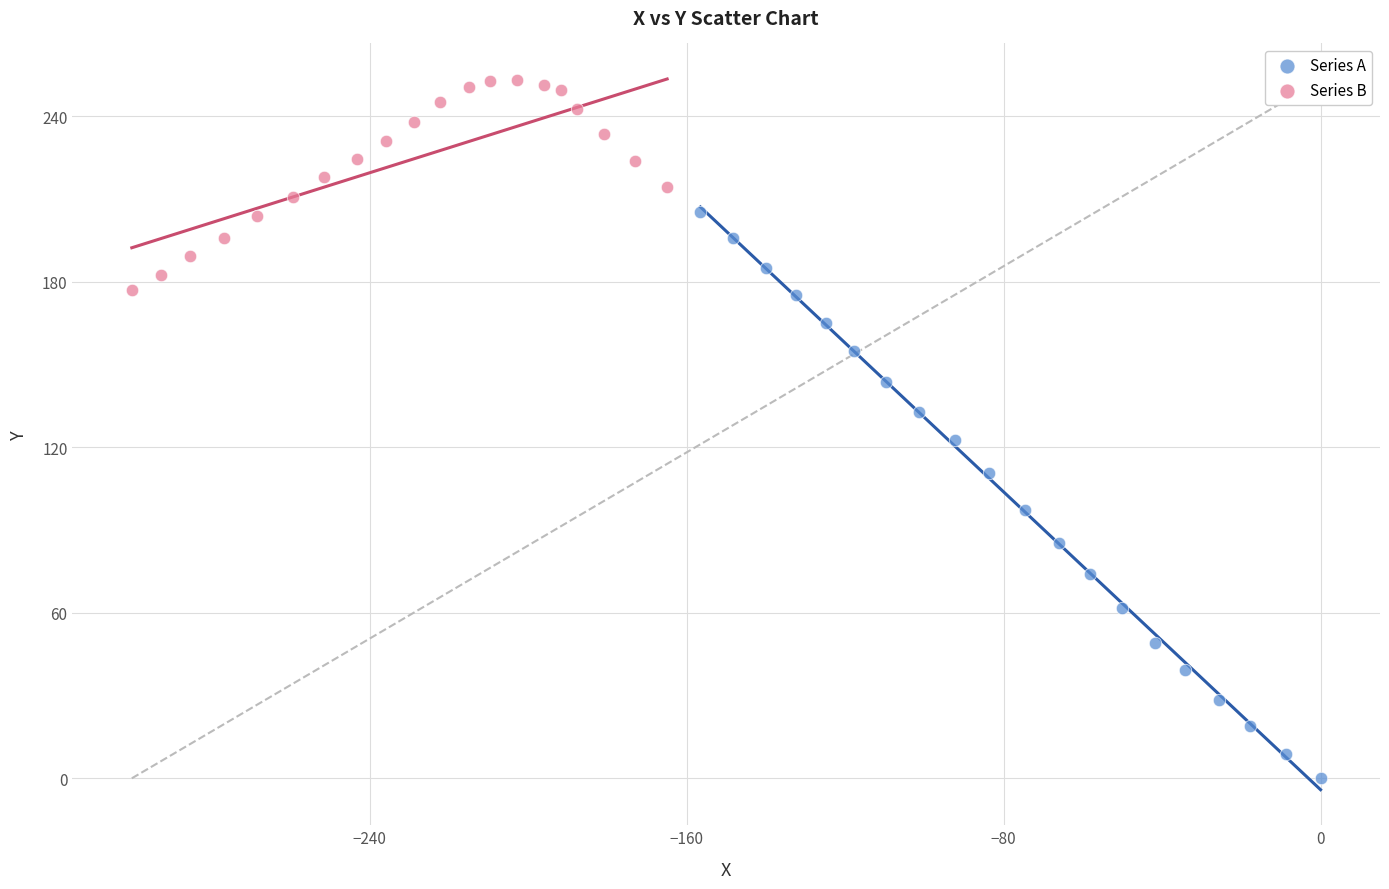

Which series contains the highest Y value?

Series B